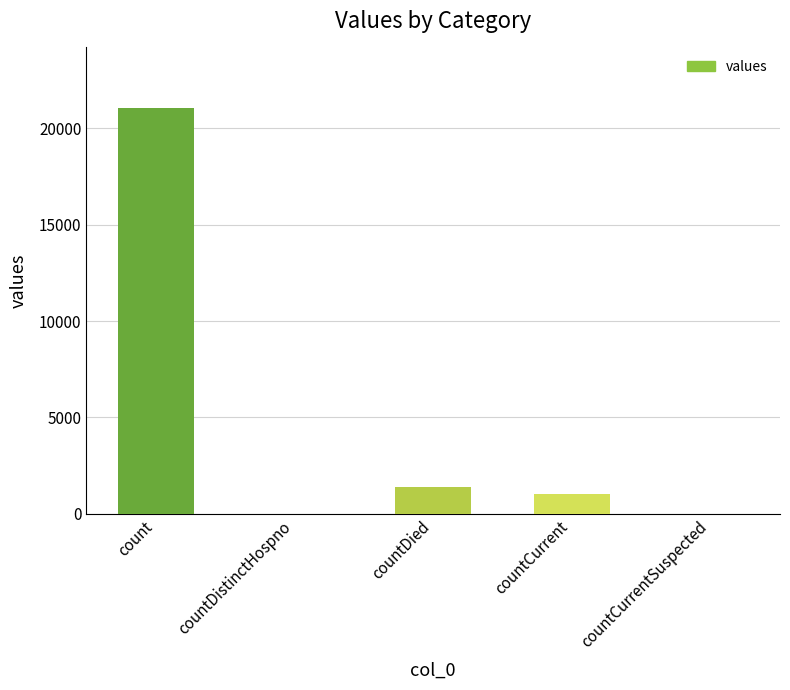

What is the change in value from count to countCurrent?

-20044